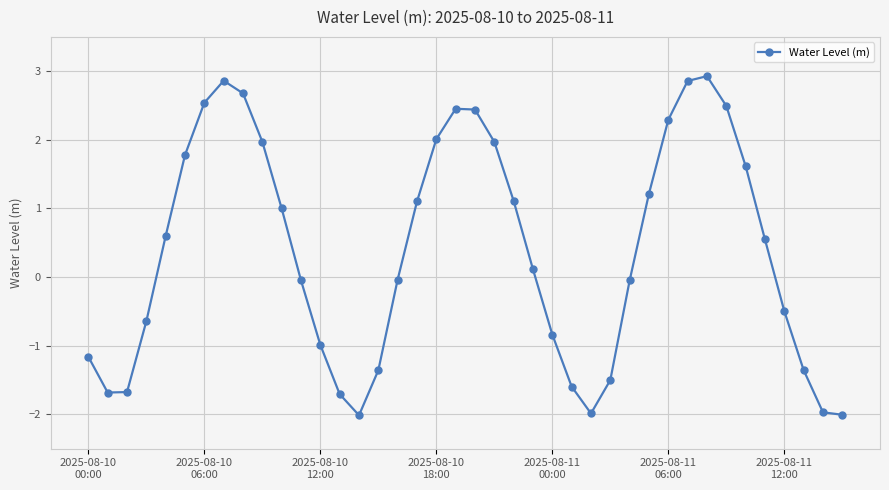

How many points are higher than both their immediate neighbors (excluding endpoints)?

3